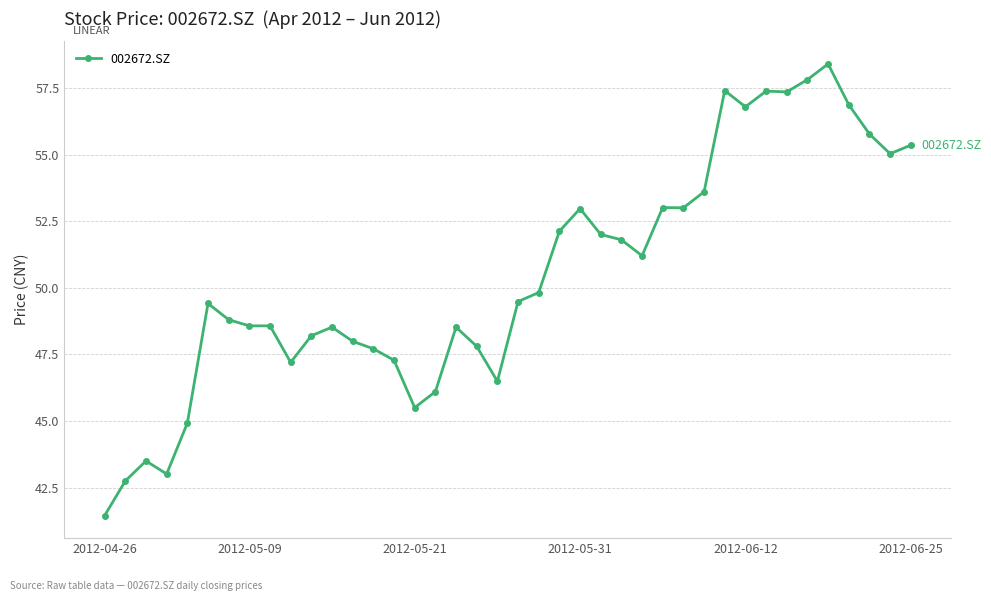

What is the value of the 38th point from the left?

55.8